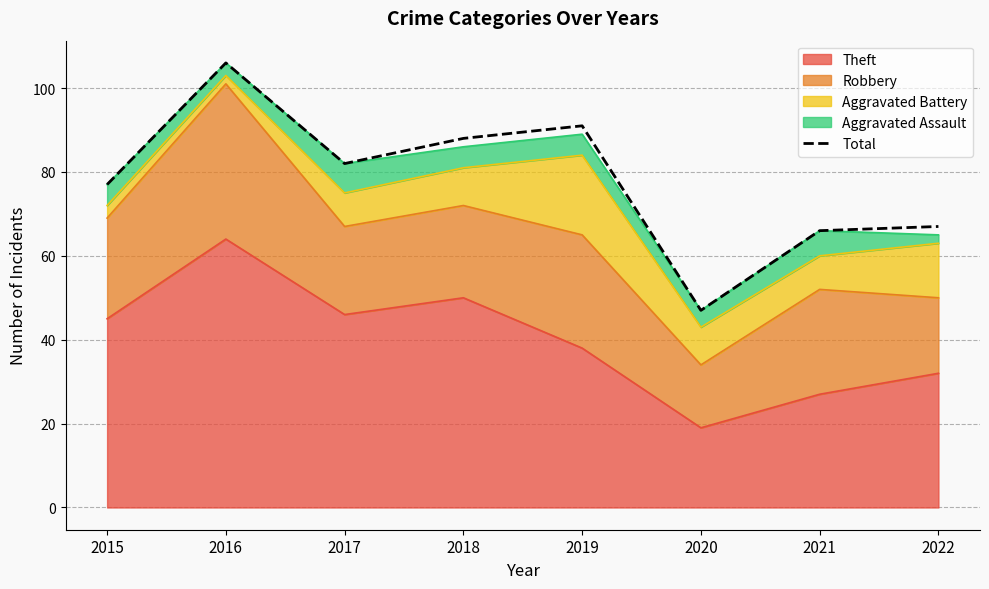

What is the sum of the values at 2021 and 2020?

113